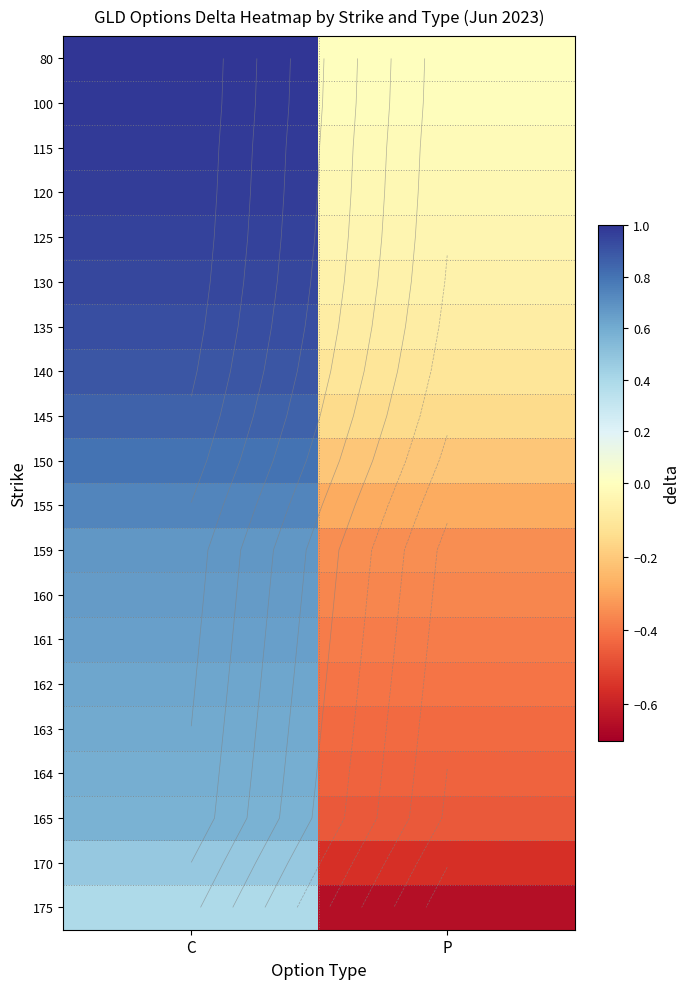

How many series are shown in this chart?

20